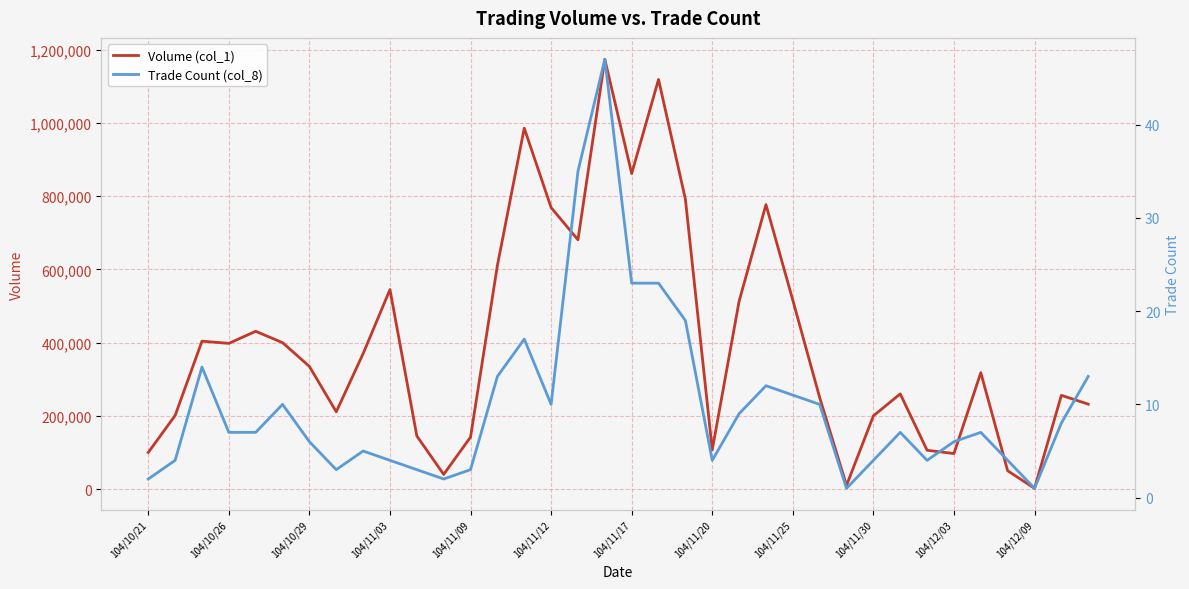

How many data points in Trade Count (col_8) are less than 7?

16